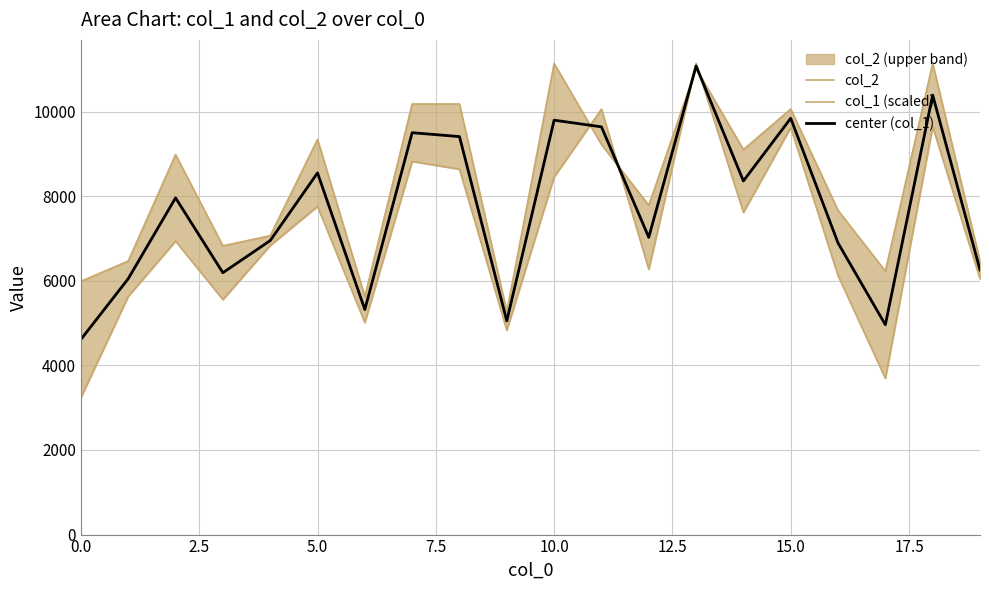

How many interior local peaks does the center (col_1) series have?

7